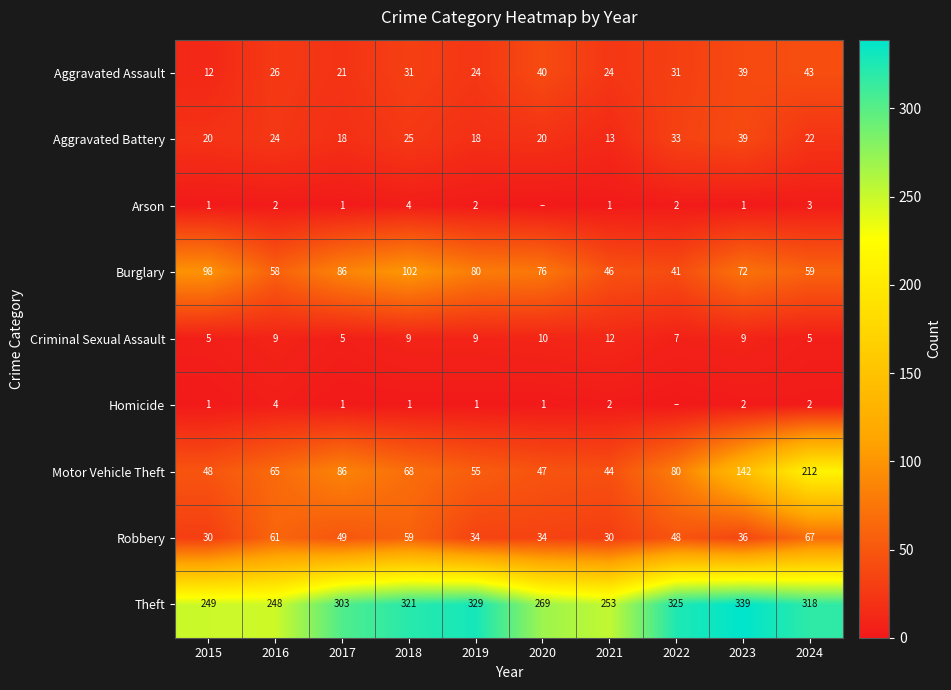

What is the minimum value for Aggravated Battery?

13